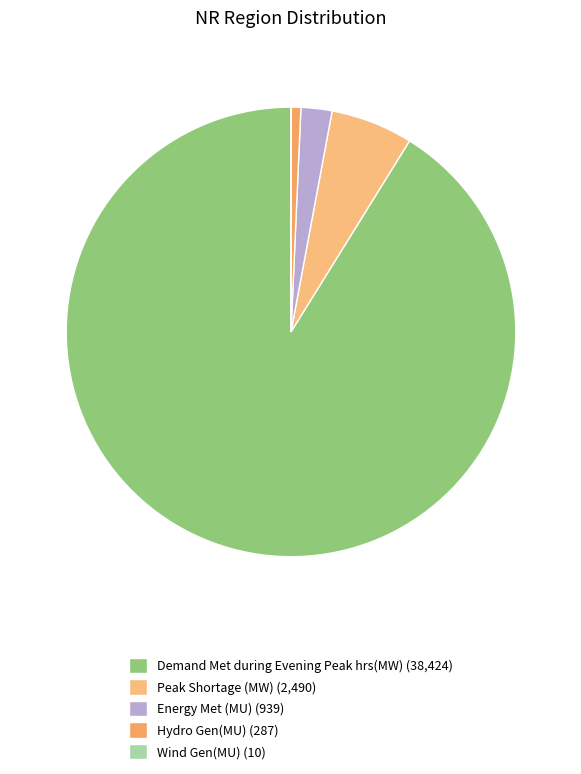

Between Wind Gen(MU) and Peak Shortage (MW), which is larger?

Peak Shortage (MW)